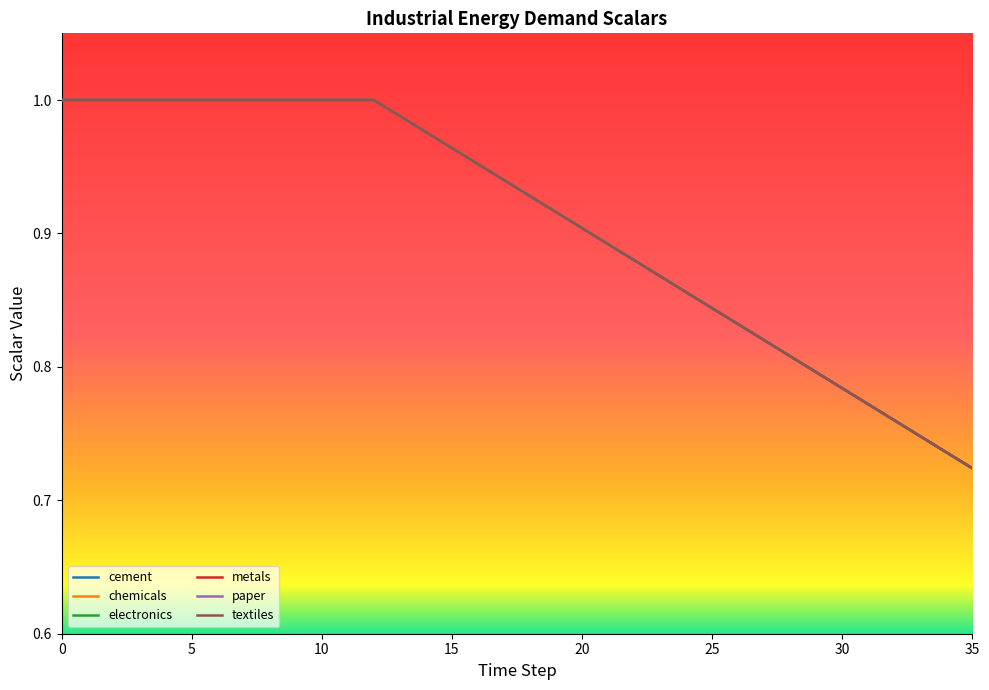

Reading right to left, list all the values displayed in this chart.

cement: 35=0.7	34=0.7	33=0.7	32=0.8	31=0.8	30=0.8	29=0.8	28=0.8	27=0.8	26=0.8	25=0.8	24=0.9	23=0.9	22=0.9	21=0.9	20=0.9	19=0.9	18=0.9	17=0.9	16=1.0	15=1.0	14=1.0	13=1.0	12=1.0	11=1.0	10=1.0	9=1.0	8=1.0	7=1.0	6=1.0	5=1.0	4=1.0	3=1.0	2=1.0	1=1.0	0=1.0
chemicals: 35=0.7	34=0.7	33=0.7	32=0.8	31=0.8	30=0.8	29=0.8	28=0.8	27=0.8	26=0.8	25=0.8	24=0.9	23=0.9	22=0.9	21=0.9	20=0.9	19=0.9	18=0.9	17=0.9	16=1.0	15=1.0	14=1.0	13=1.0	12=1.0	11=1.0	10=1.0	9=1.0	8=1.0	7=1.0	6=1.0	5=1.0	4=1.0	3=1.0	2=1.0	1=1.0	0=1.0
electronics: 35=0.7	34=0.7	33=0.7	32=0.8	31=0.8	30=0.8	29=0.8	28=0.8	27=0.8	26=0.8	25=0.8	24=0.9	23=0.9	22=0.9	21=0.9	20=0.9	19=0.9	18=0.9	17=0.9	16=1.0	15=1.0	14=1.0	13=1.0	12=1.0	11=1.0	10=1.0	9=1.0	8=1.0	7=1.0	6=1.0	5=1.0	4=1.0	3=1.0	2=1.0	1=1.0	0=1.0
metals: 35=0.7	34=0.7	33=0.7	32=0.8	31=0.8	30=0.8	29=0.8	28=0.8	27=0.8	26=0.8	25=0.8	24=0.9	23=0.9	22=0.9	21=0.9	20=0.9	19=0.9	18=0.9	17=0.9	16=1.0	15=1.0	14=1.0	13=1.0	12=1.0	11=1.0	10=1.0	9=1.0	8=1.0	7=1.0	6=1.0	5=1.0	4=1.0	3=1.0	2=1.0	1=1.0	0=1.0
paper: 35=0.7	34=0.7	33=0.7	32=0.8	31=0.8	30=0.8	29=0.8	28=0.8	27=0.8	26=0.8	25=0.8	24=0.9	23=0.9	22=0.9	21=0.9	20=0.9	19=0.9	18=0.9	17=0.9	16=1.0	15=1.0	14=1.0	13=1.0	12=1.0	11=1.0	10=1.0	9=1.0	8=1.0	7=1.0	6=1.0	5=1.0	4=1.0	3=1.0	2=1.0	1=1.0	0=1.0
textiles: 35=0.7	34=0.7	33=0.7	32=0.8	31=0.8	30=0.8	29=0.8	28=0.8	27=0.8	26=0.8	25=0.8	24=0.9	23=0.9	22=0.9	21=0.9	20=0.9	19=0.9	18=0.9	17=0.9	16=1.0	15=1.0	14=1.0	13=1.0	12=1.0	11=1.0	10=1.0	9=1.0	8=1.0	7=1.0	6=1.0	5=1.0	4=1.0	3=1.0	2=1.0	1=1.0	0=1.0